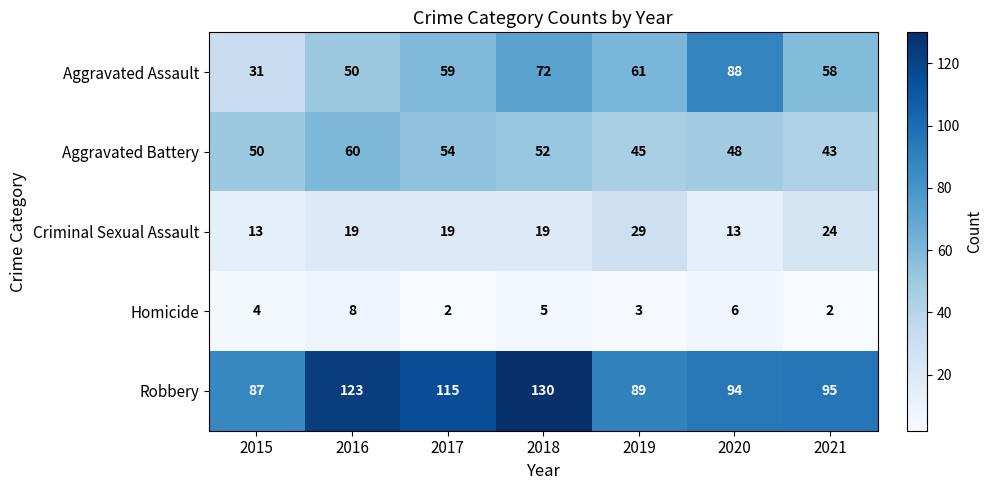

Which series has the largest total across all categories?

Robbery